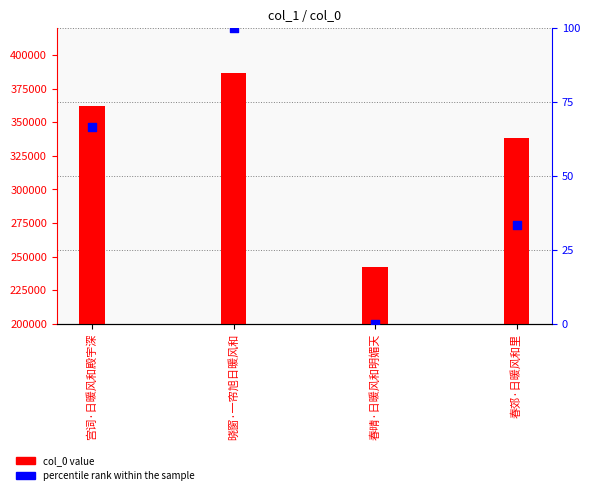

Between 晓窗·一帘旭日暖风和 and 春晴·日暖风和明媚天, which is larger?

晓窗·一帘旭日暖风和